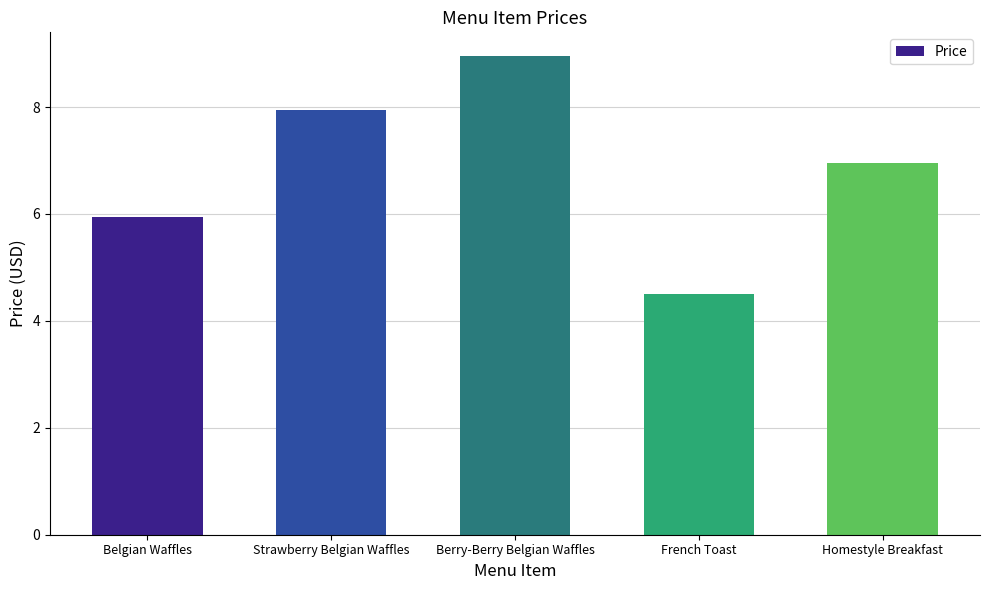

Rank the categories by value from highest to lowest.

Berry-Berry Belgian Waffles, Strawberry Belgian Waffles, Homestyle Breakfast, Belgian Waffles, French Toast